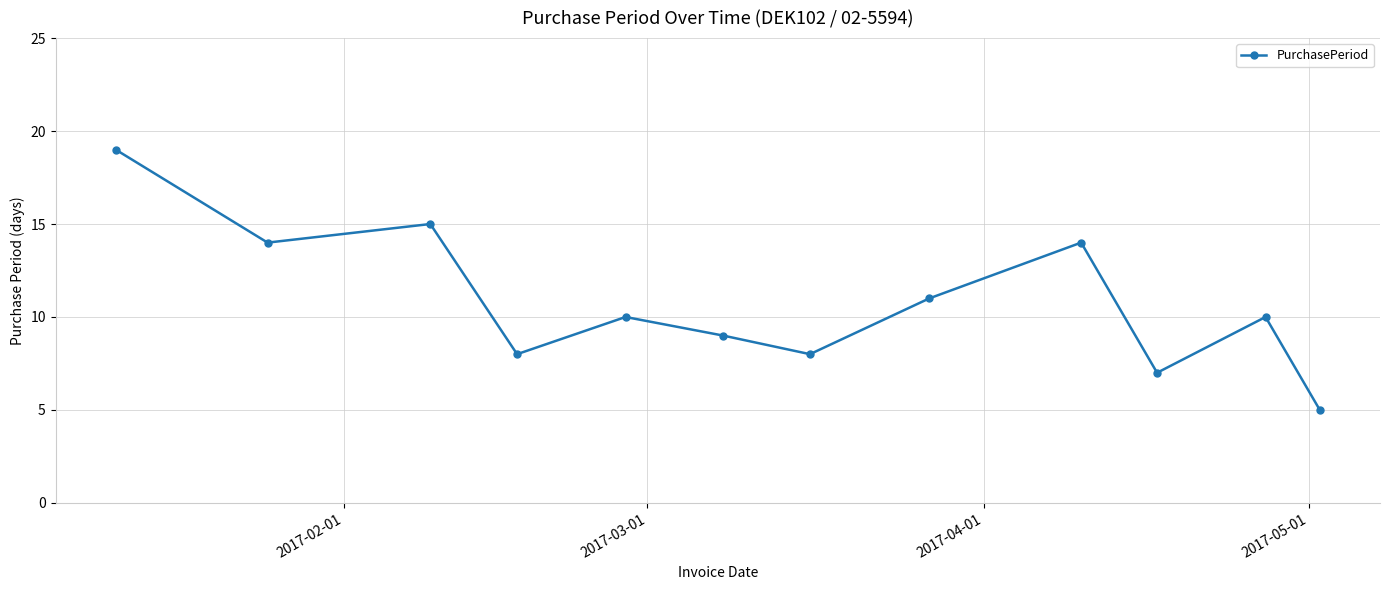

What is the difference between the second highest and minimum values?

10